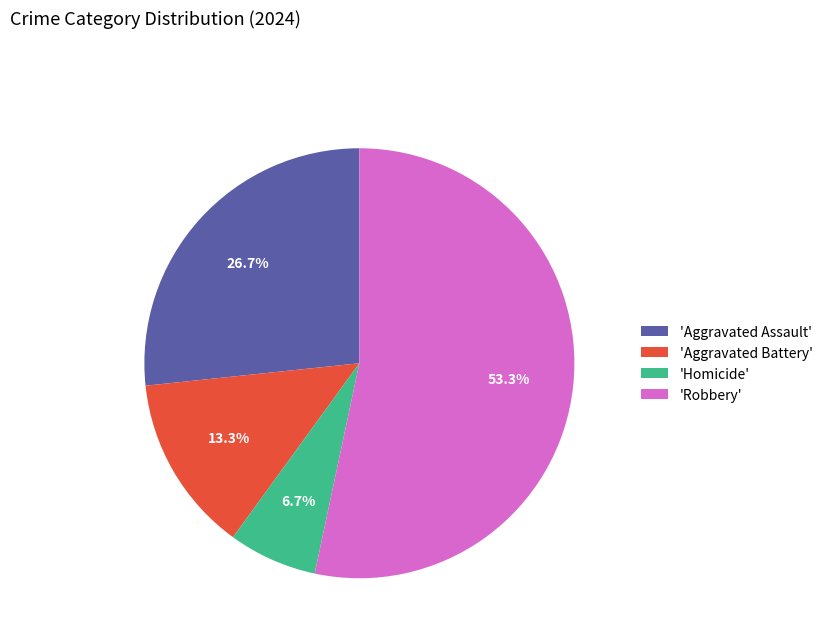

What is the total percentage of 'Aggravated Battery' and 'Aggravated Assault'?

40.0%